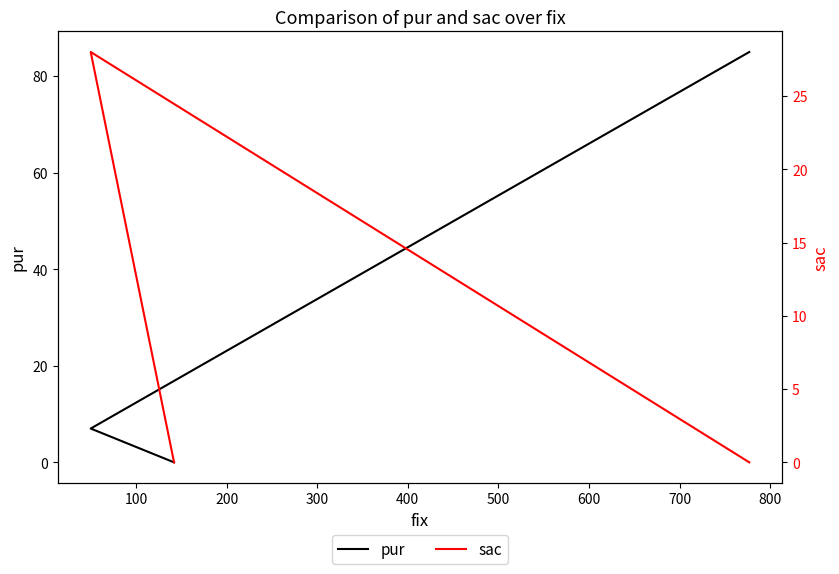

List the series in order of their peak value, highest first.

pur, sac